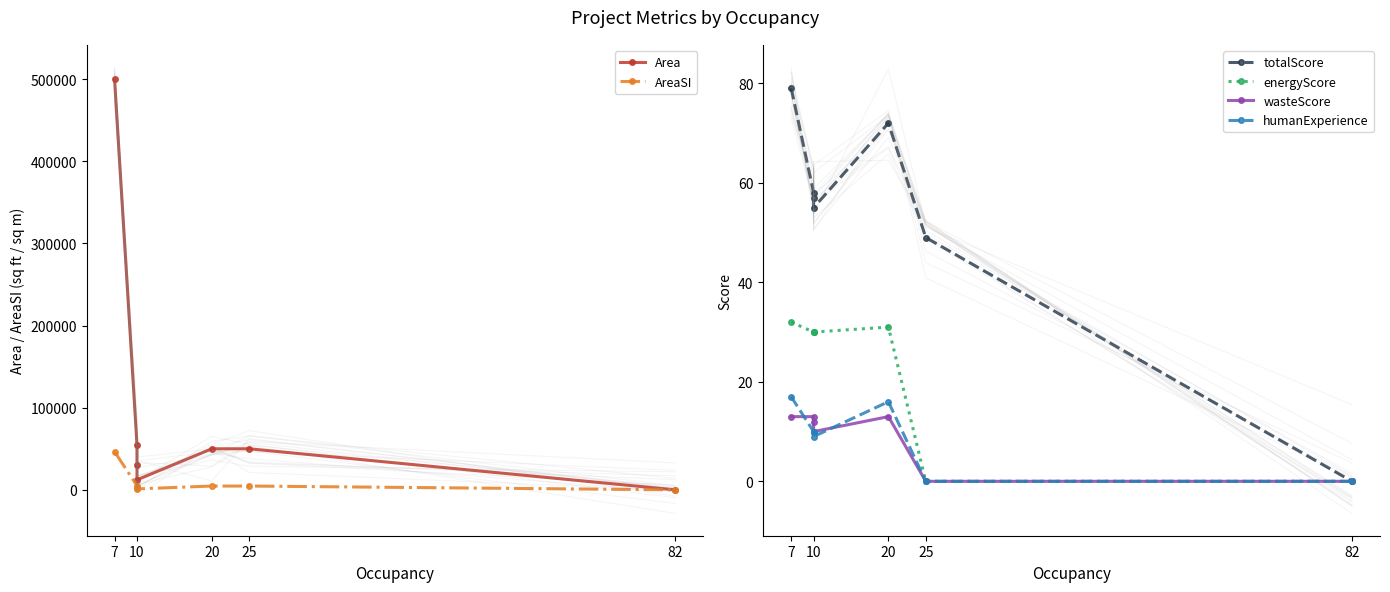

True or false: totalScore and wasteScore cross at least once.

False